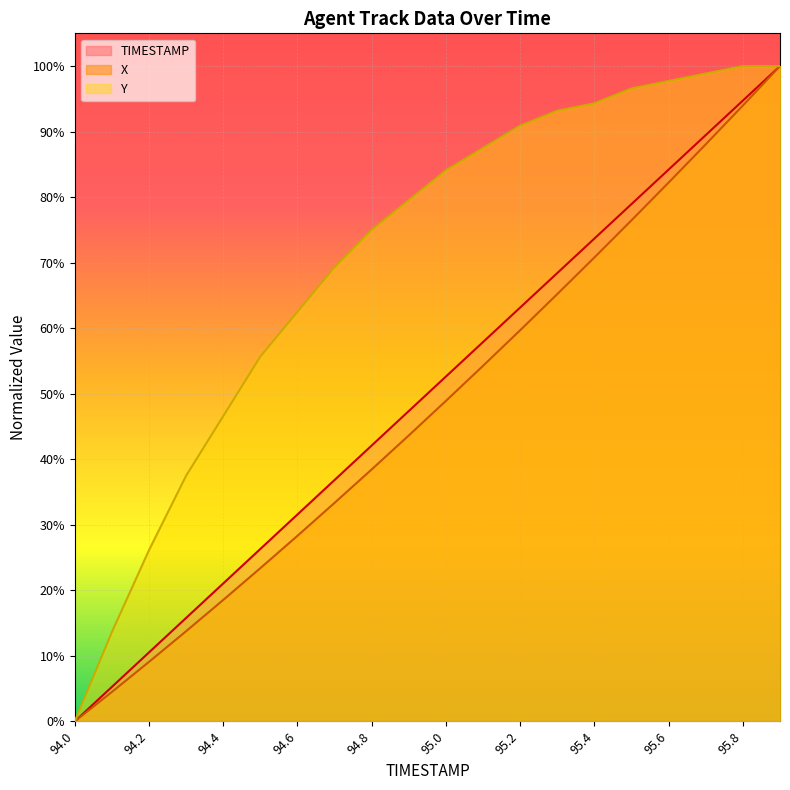

Is it true that TIMESTAMP equals 0.3 at 95.4?

False